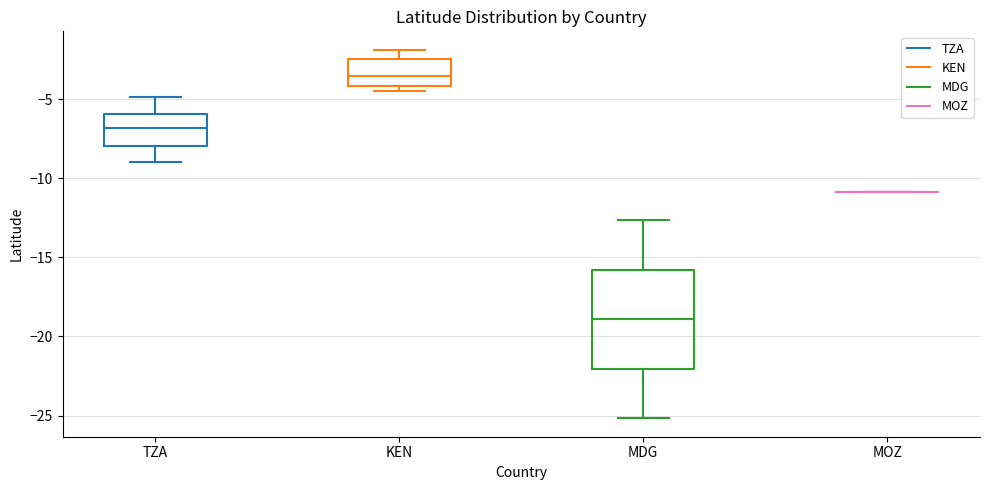

Where is the upper edge of the box for MDG on the y-axis? The values are not printed on the chart, so give them approximately, as read against the axis.

-16.0